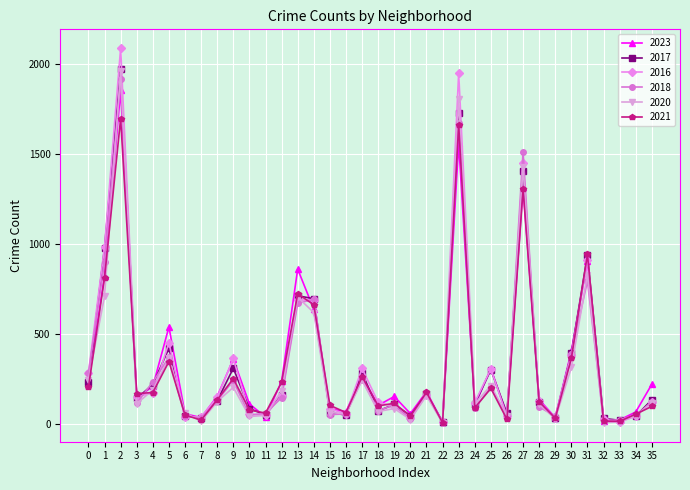

Which series has the widest spread of values?

2016